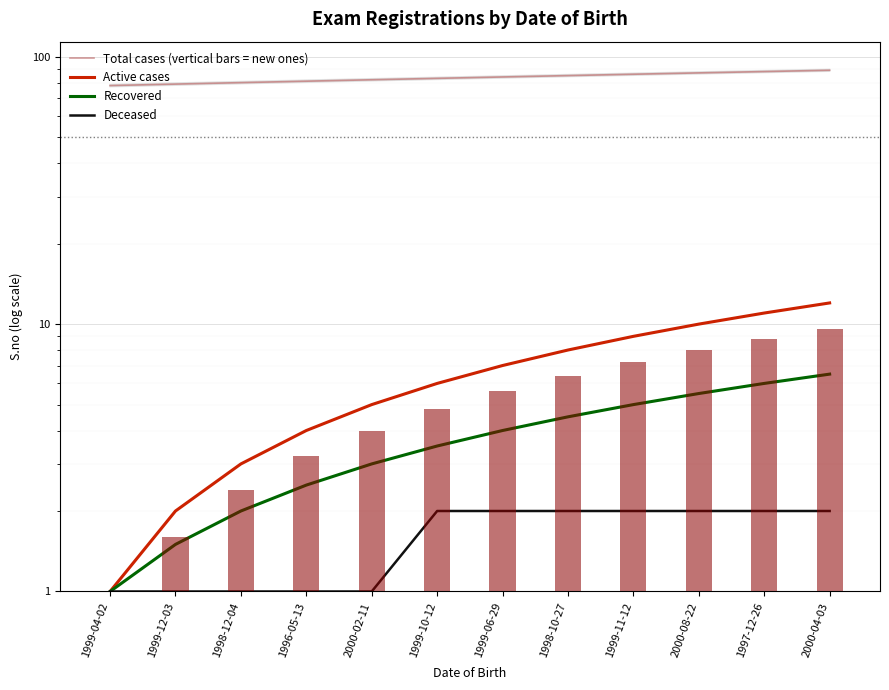

Does the chart contain stacked bars?

No